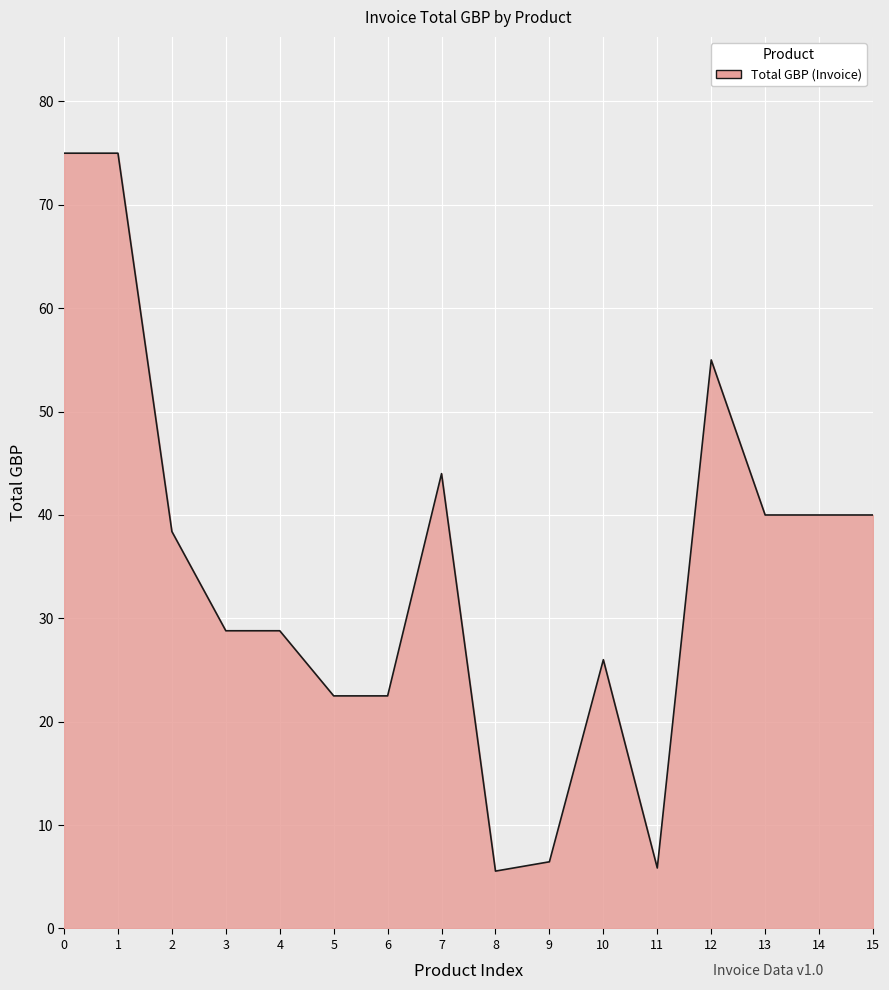

What is the change in value from 0 to 14?

-35.0